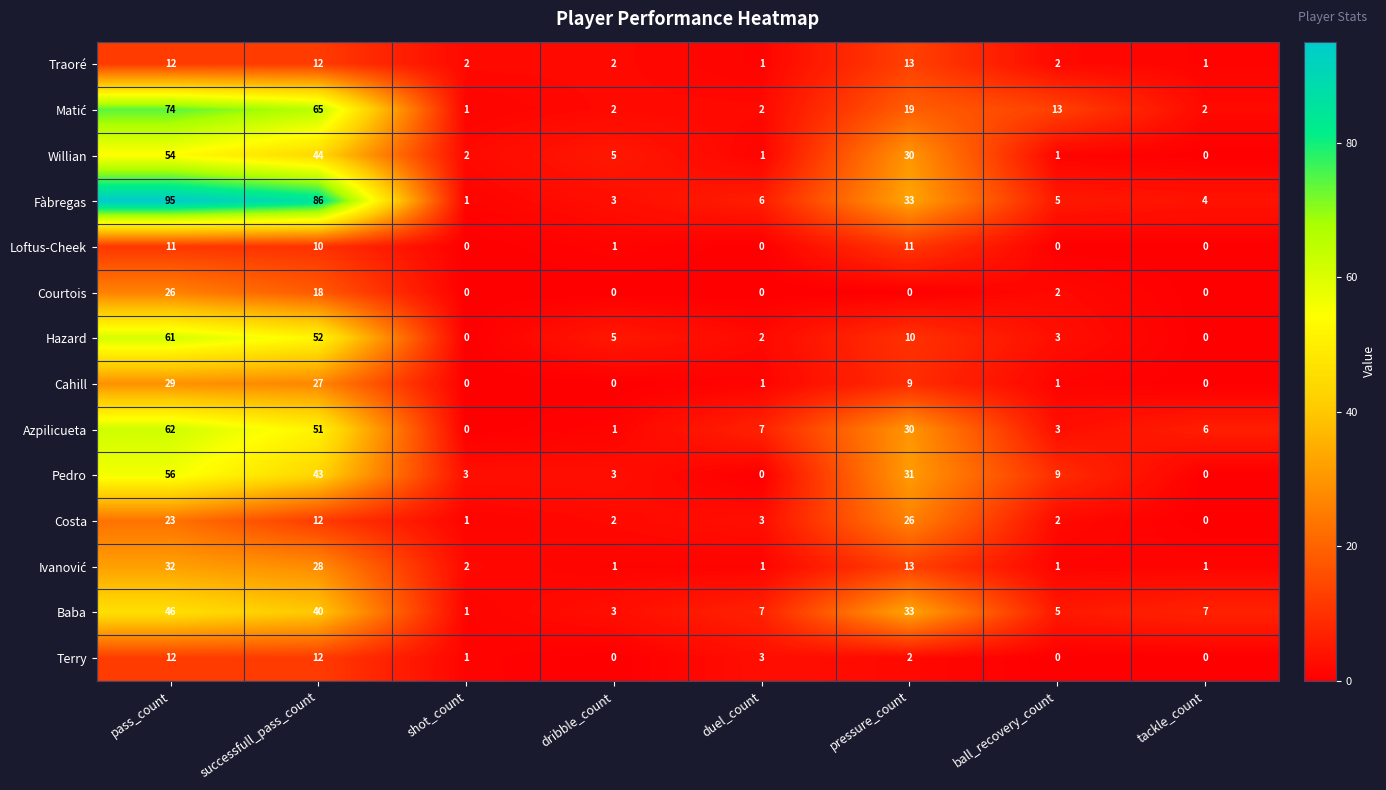

The value of Loftus-Cheek at duel_count is -3. True or false?

False